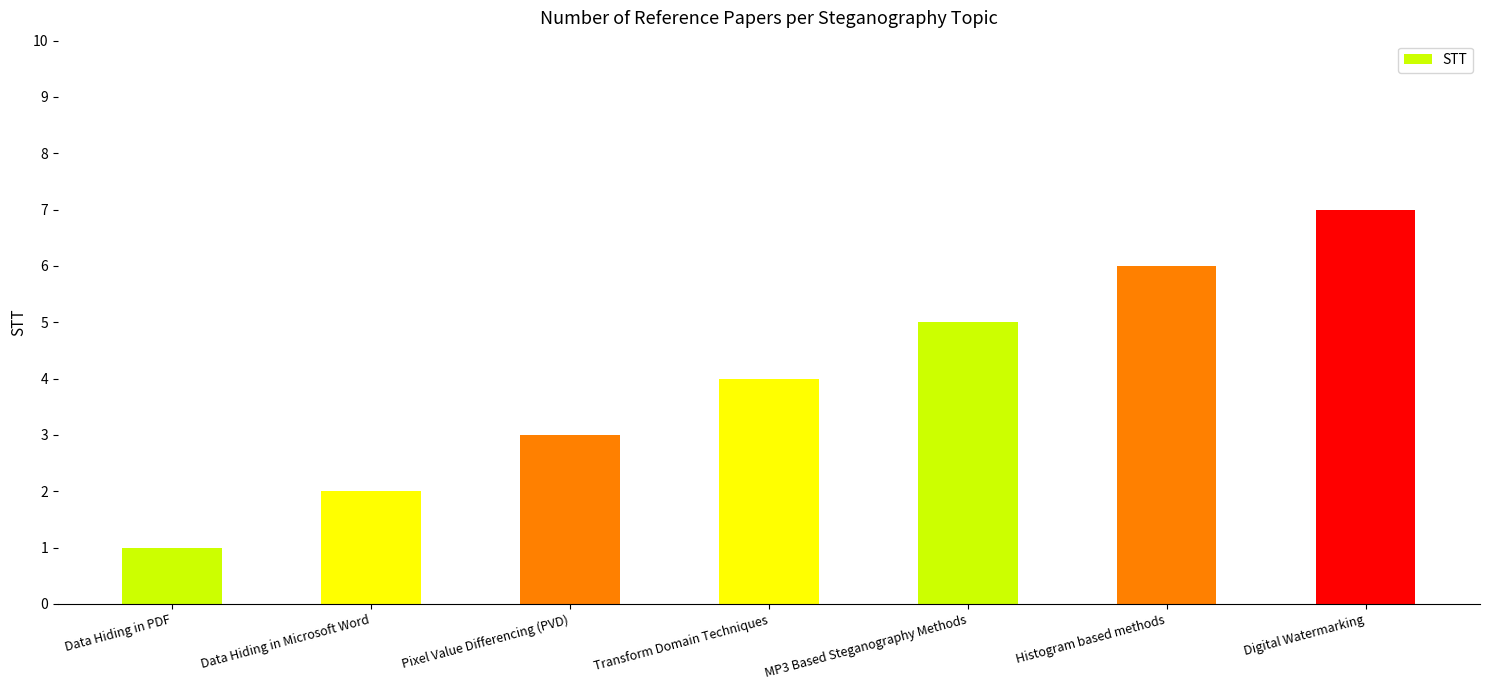

What is the sum of the values at Transform Domain Techniques and Pixel Value Differencing (PVD)?

7